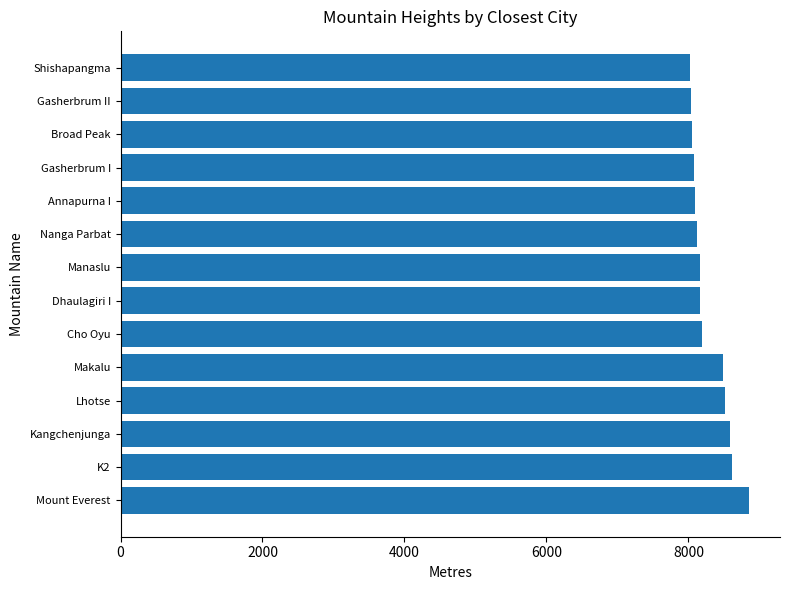

What is the difference between the maximum and second lowest values?

813